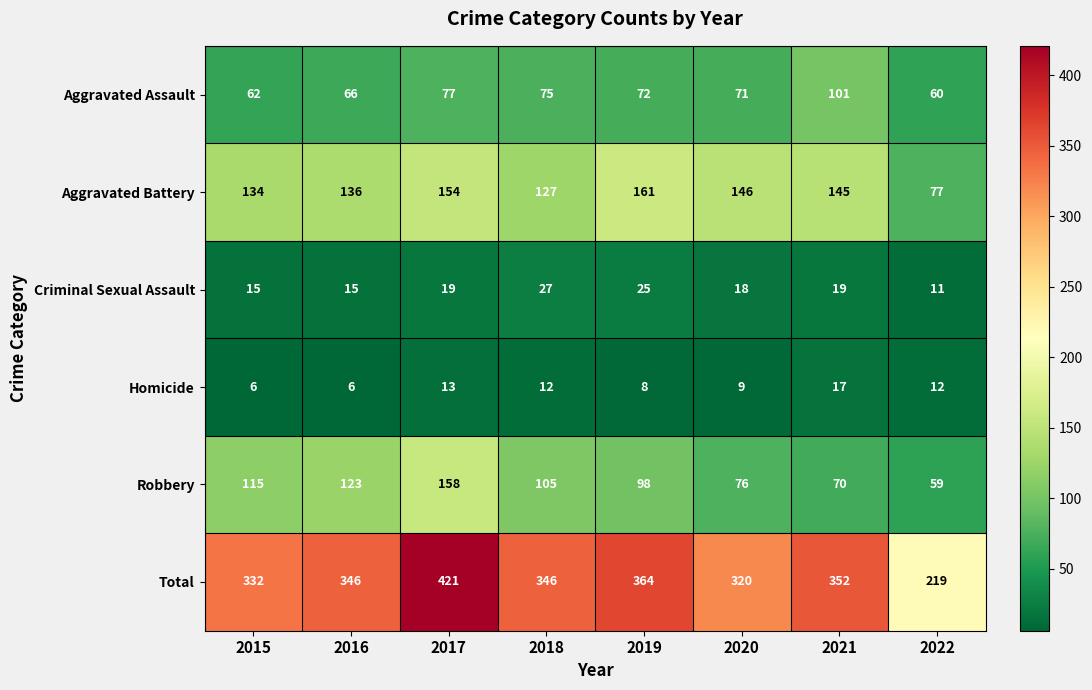

Rank the series at 2022 from highest to lowest value.

Total, Aggravated Battery, Aggravated Assault, Robbery, Homicide, Criminal Sexual Assault